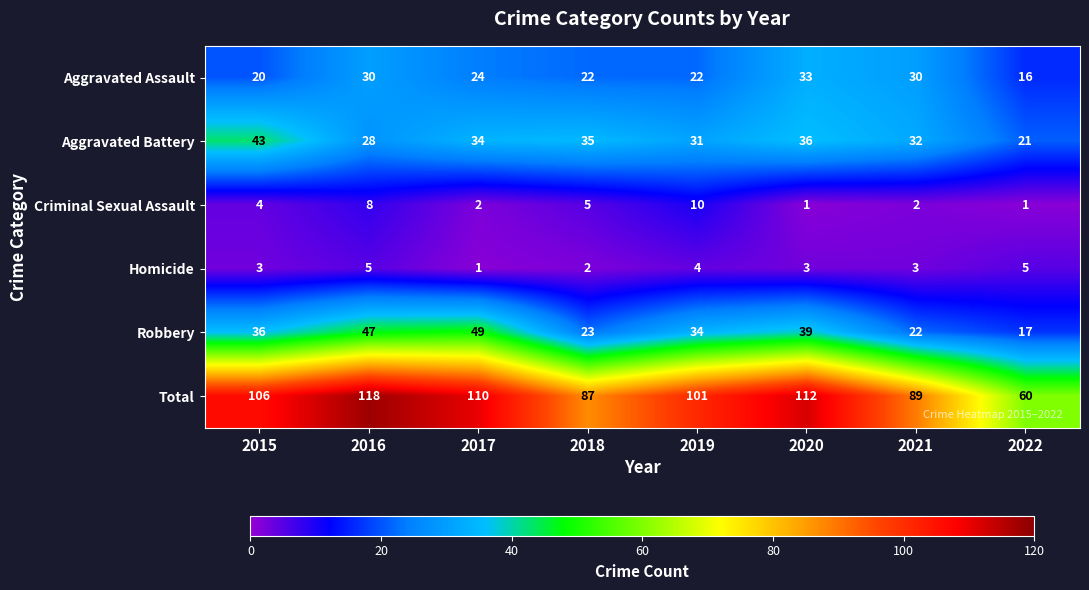

At how many categories does at least one series exceed 85?

7